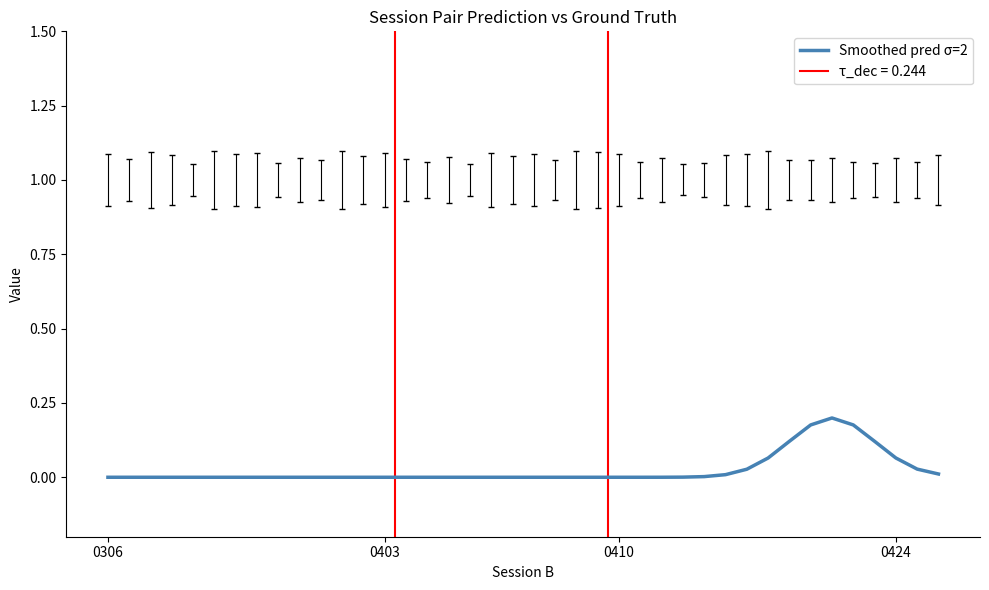

How many data points does each series have?

40